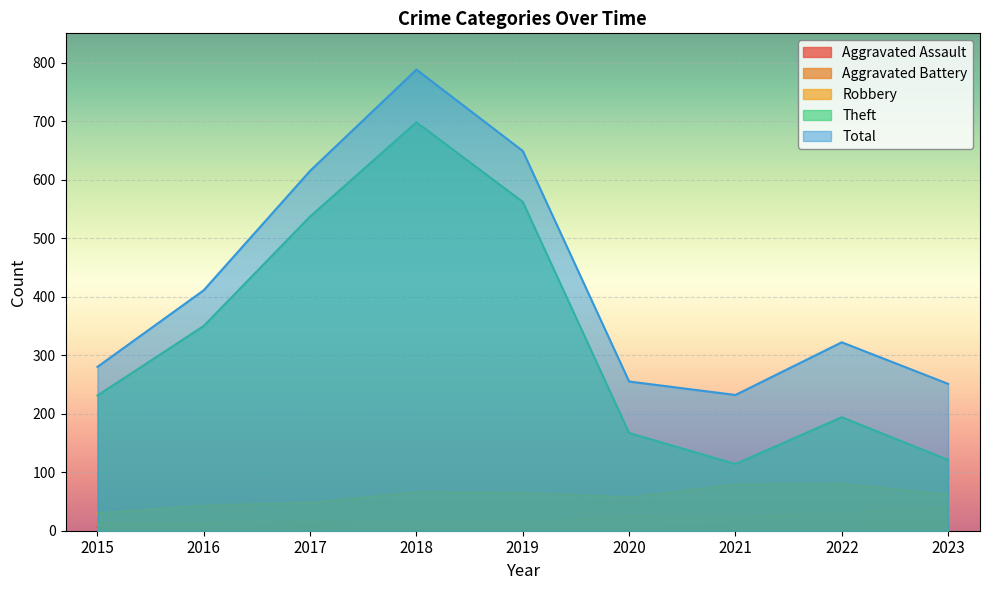

What is the maximum value shown in the chart?

788